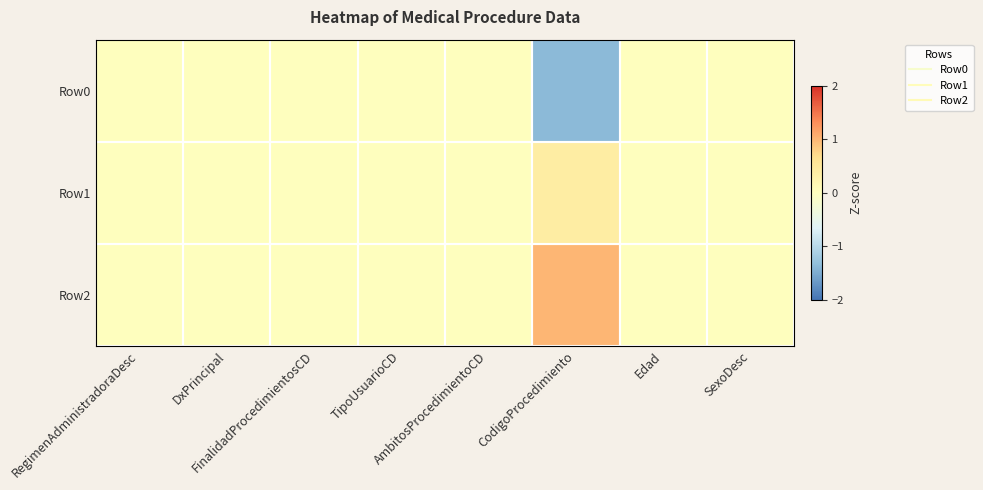

List the series in order of their overall mean, lowest first.

Row0, Row1, Row2